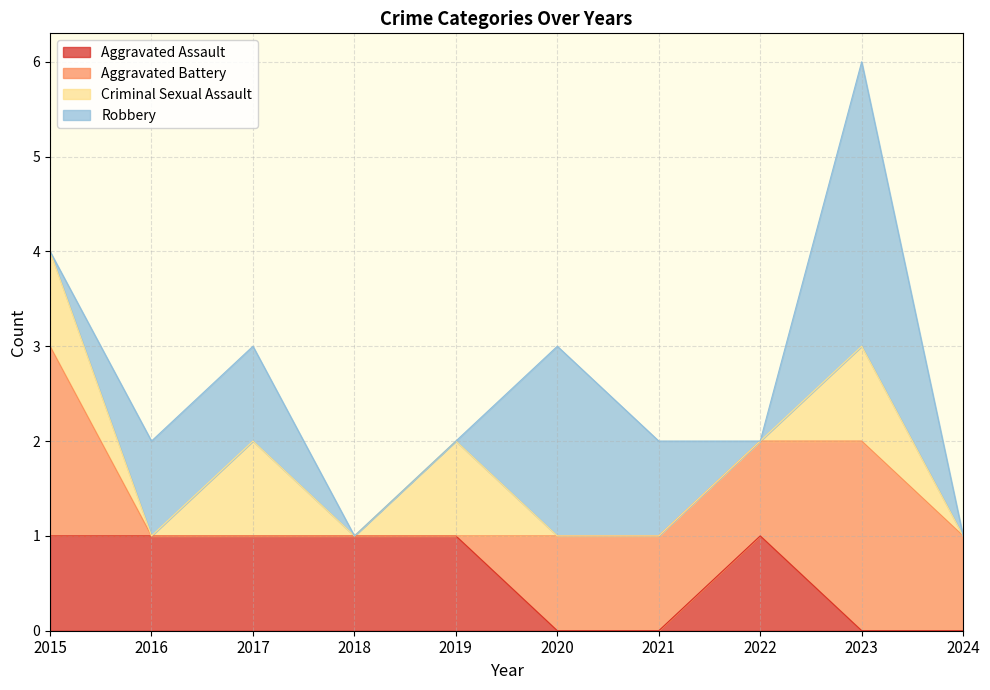

What are all the series names shown in the legend?

Aggravated Assault, Aggravated Battery, Criminal Sexual Assault, Robbery